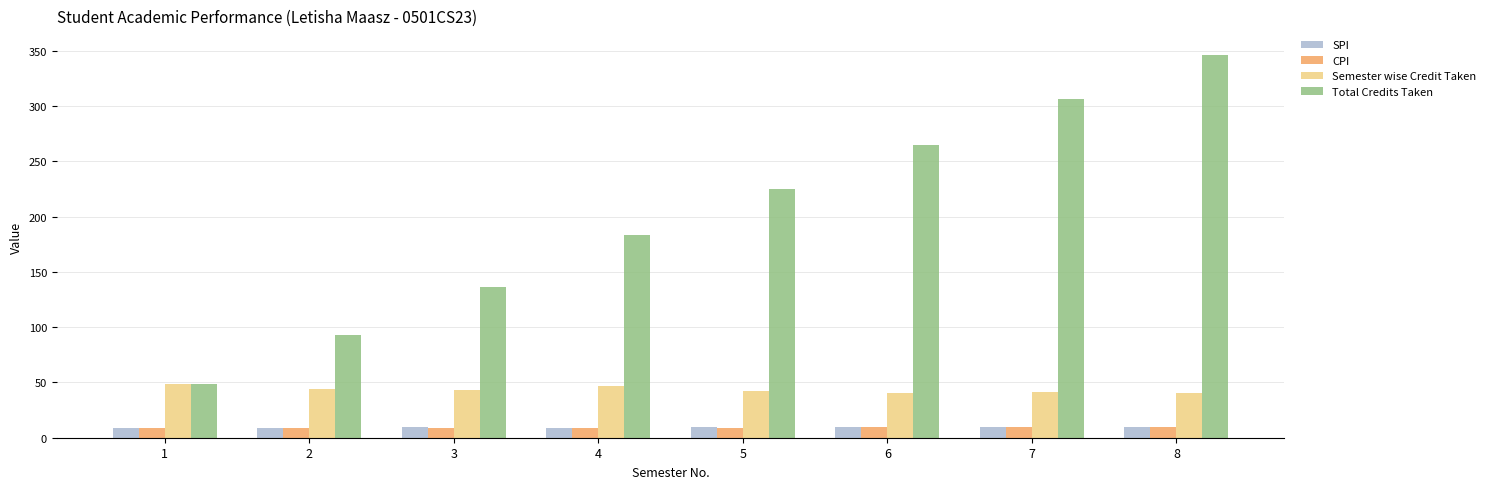

What value does the SPI series have at 3?

9.6